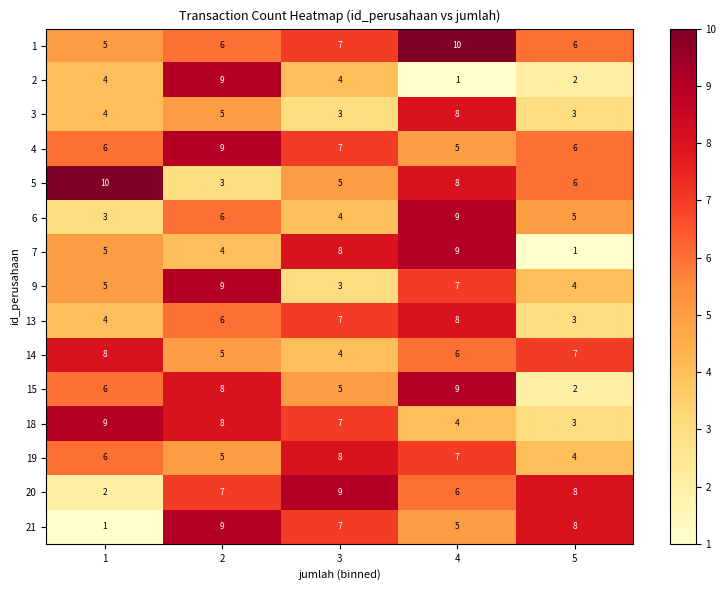

What is the difference between the 6 values at 2 and 4?

3